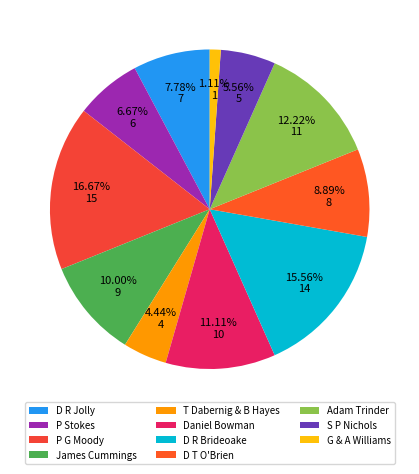

What is the change in value from D T O'Brien to Adam Trinder?

+3